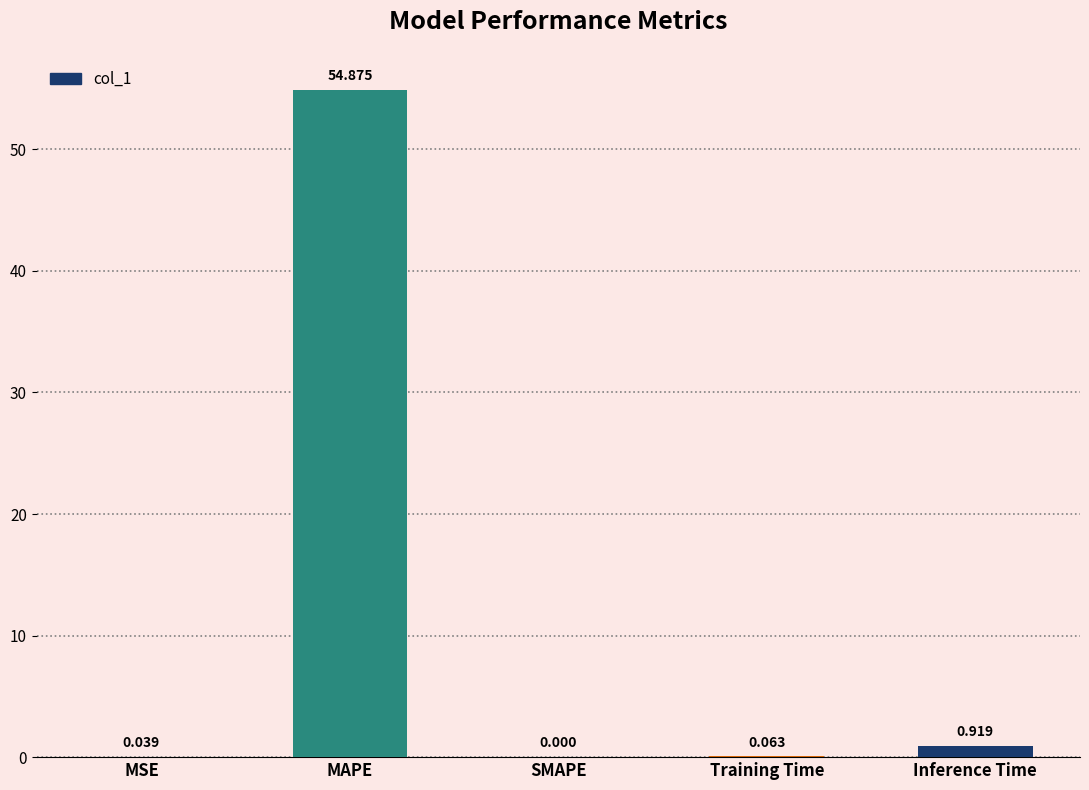

Which label corresponds to the largest value in the chart?

MAPE